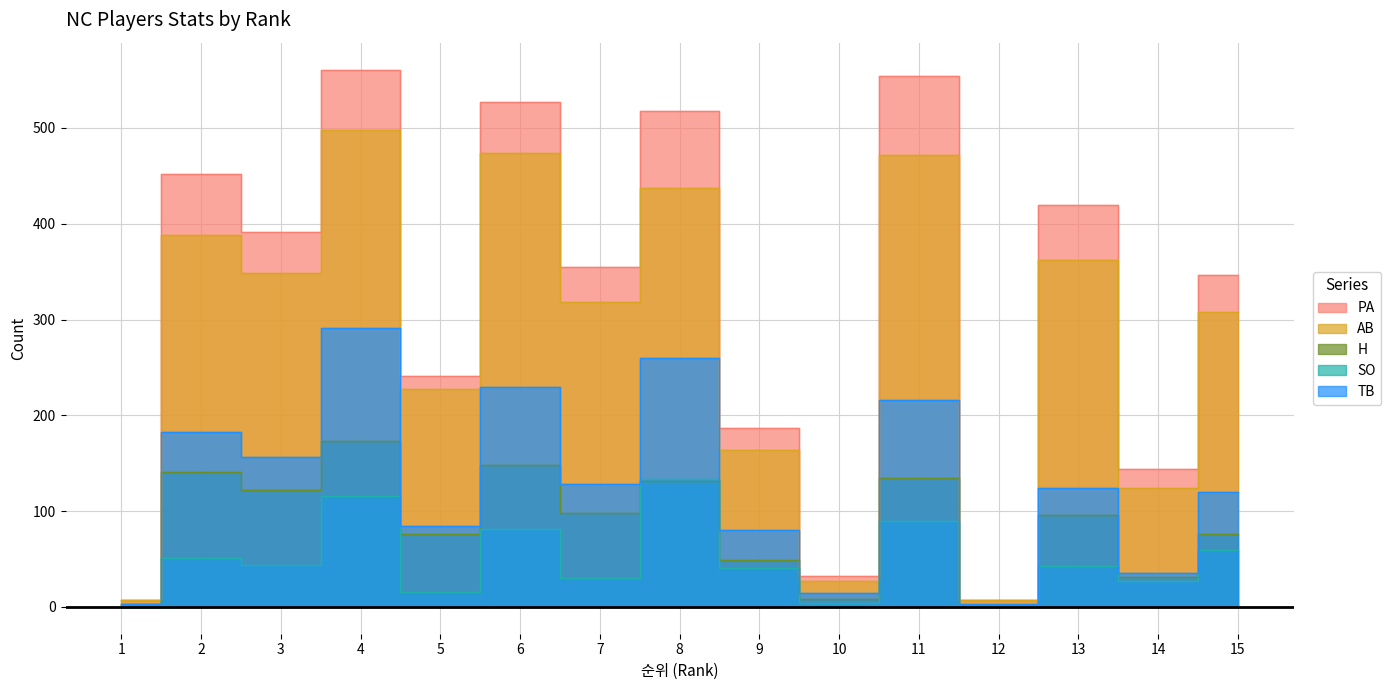

Is it true that AB equals 25 at 14?

False